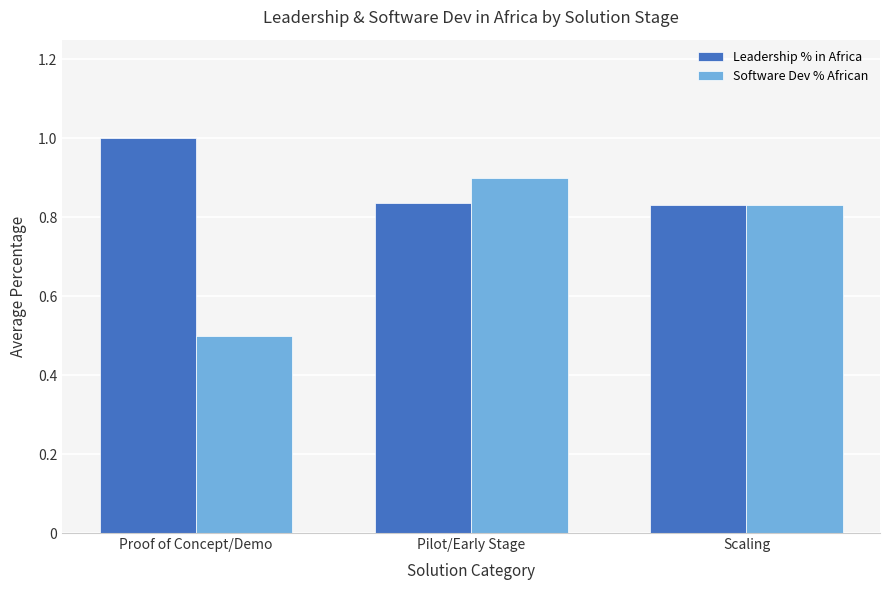

At which category is the sum across all series the highest?

Pilot/Early Stage